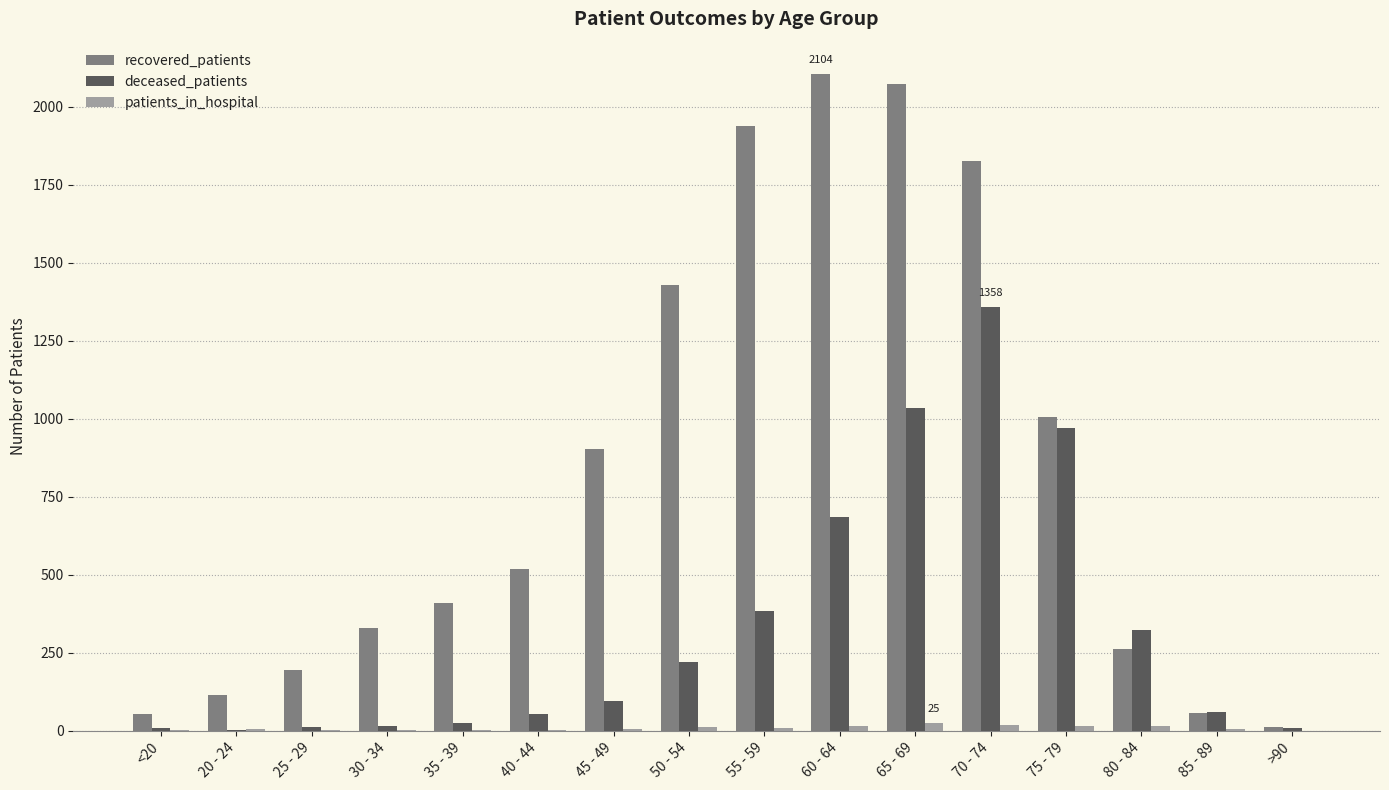

What are all the series names shown in the legend?

recovered_patients, deceased_patients, patients_in_hospital